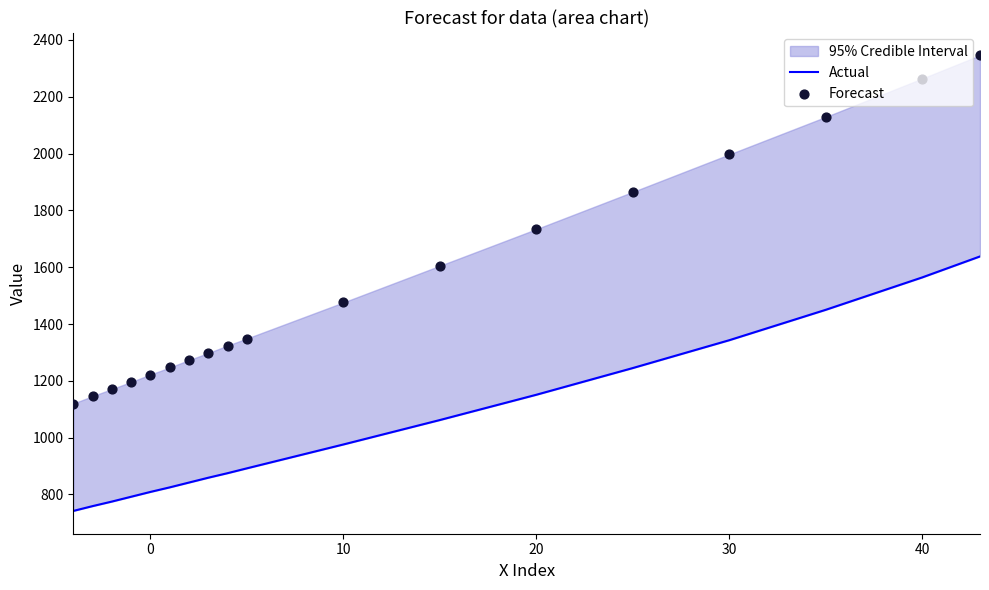

At how many categories does at least one series exceed 2216?

2